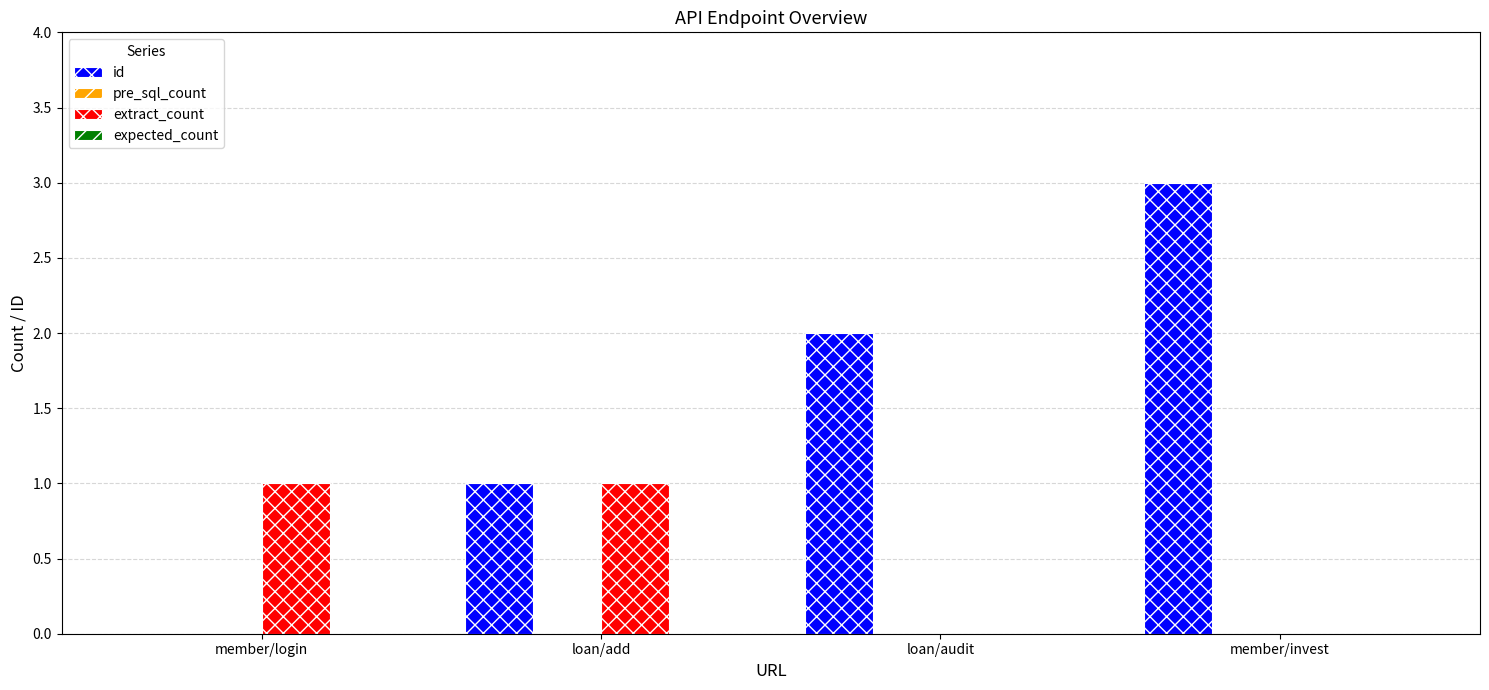

Is it true that extract_count equals 0 at member/invest?

True